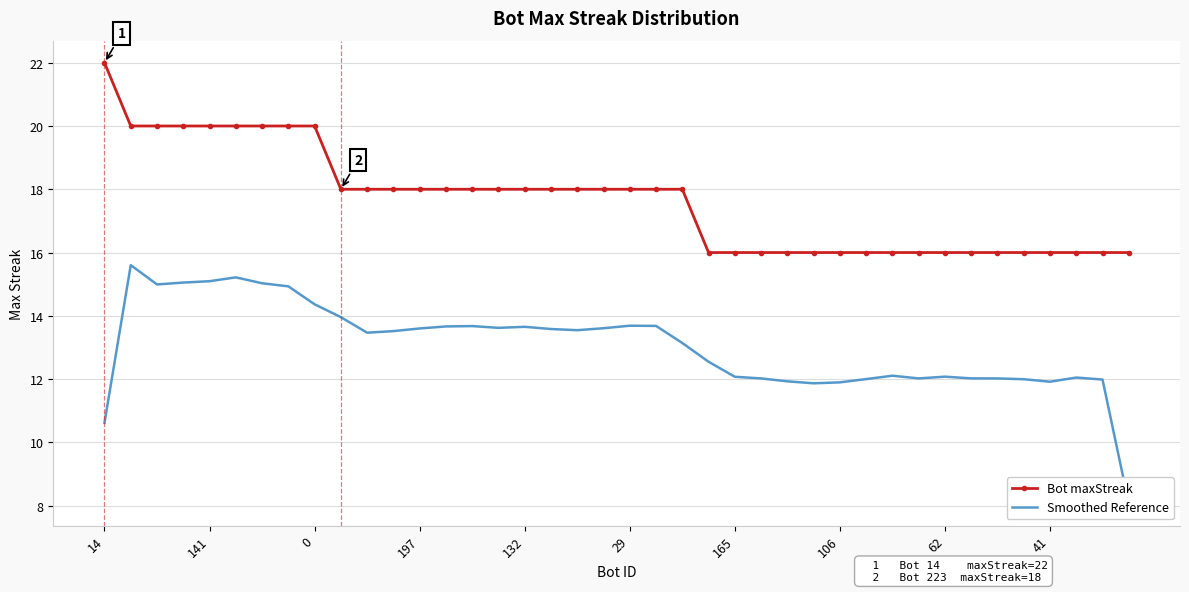

What is the average value of the Bot maxStreak series?

17.6